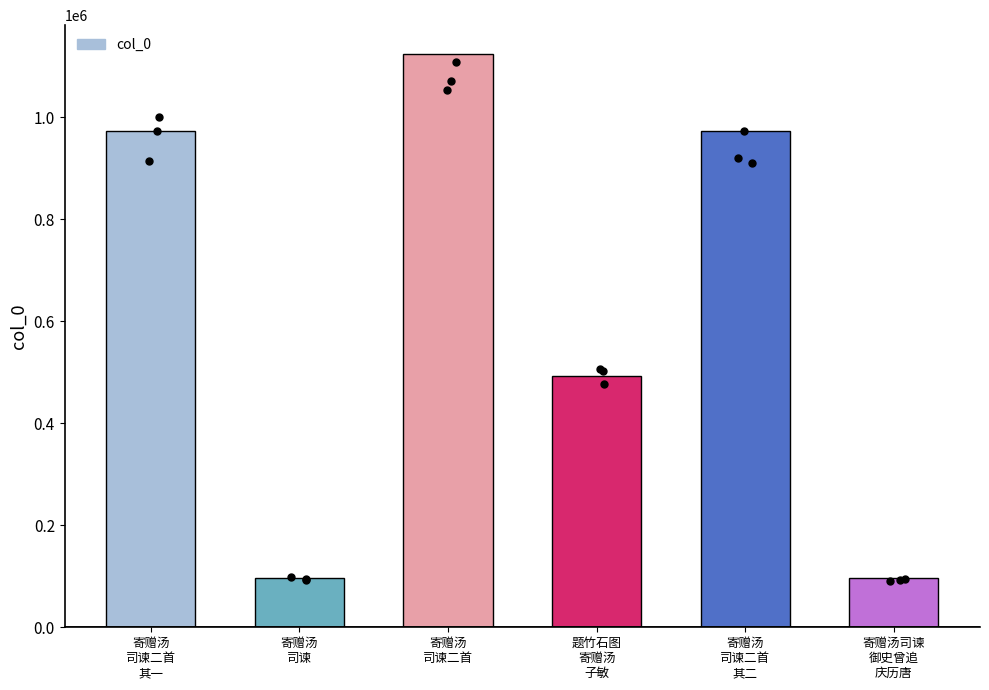

Which has a higher value, 寄赠汤
司谏二首
其二 or 寄赠汤司谏
御史曾追
庆历唐?

寄赠汤
司谏二首
其二